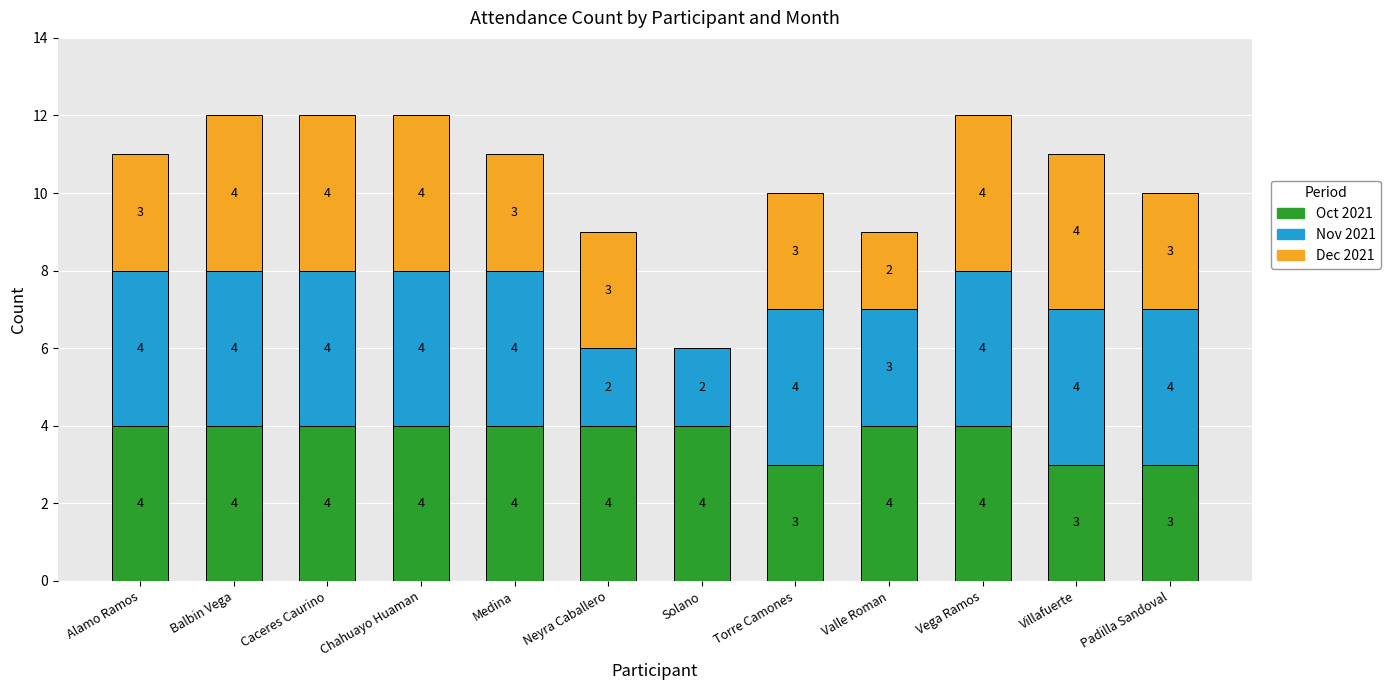

What is the sum of all Oct 2021 values?

45